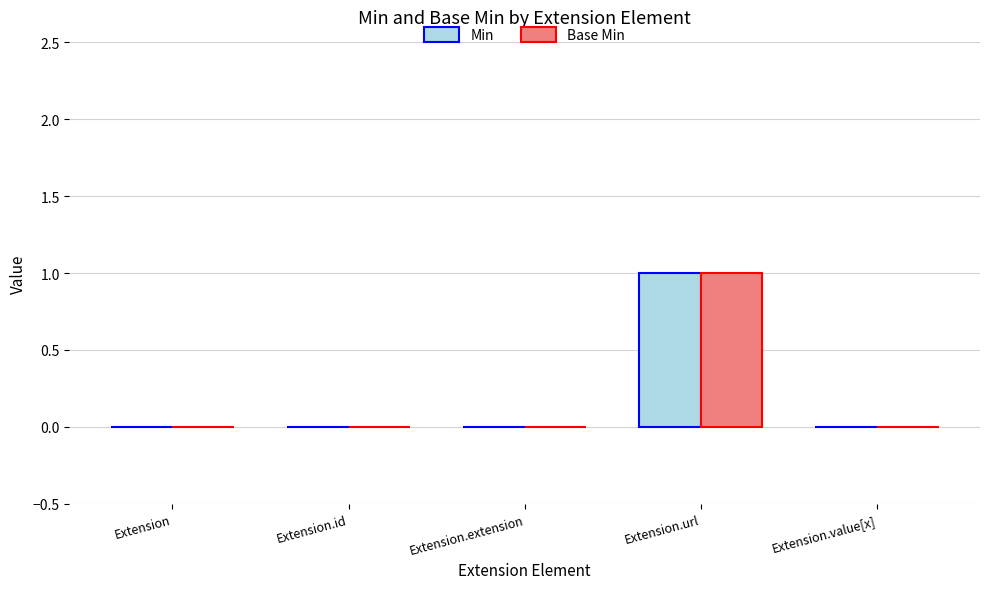

Does the chart contain stacked bars?

No